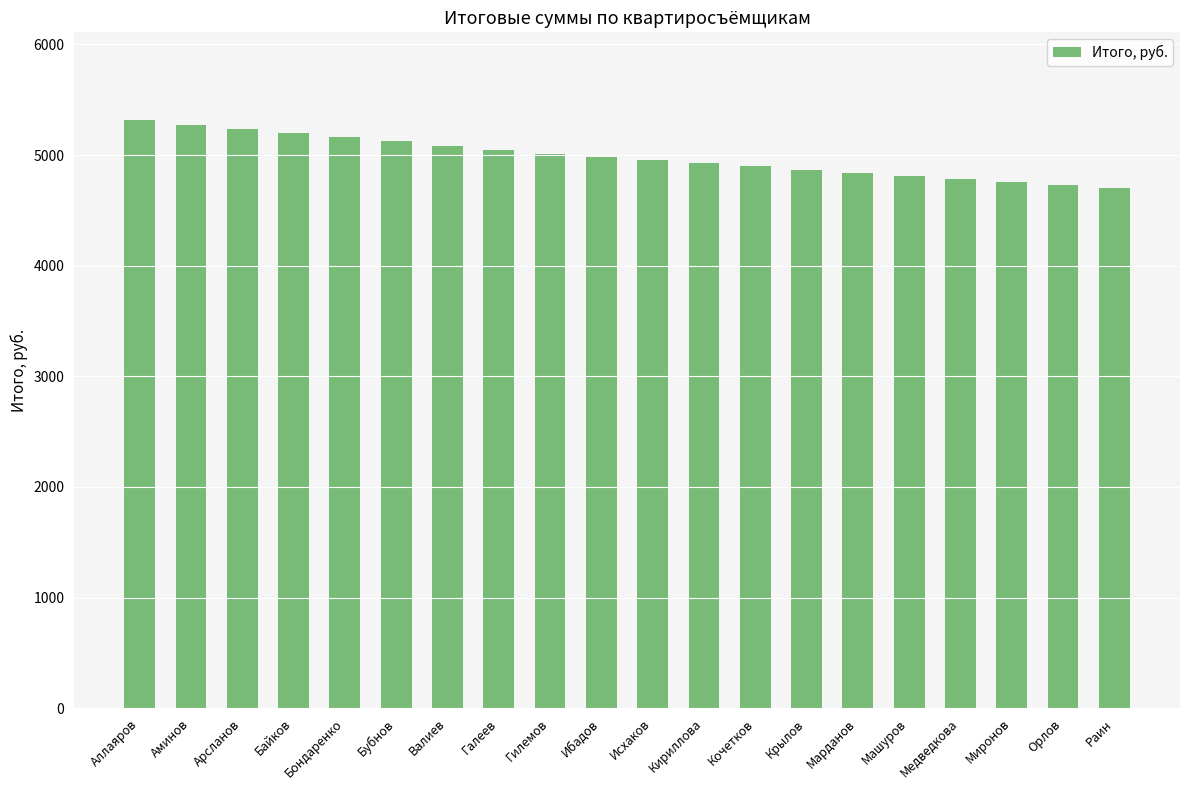

What position from the right is Орлов?

2